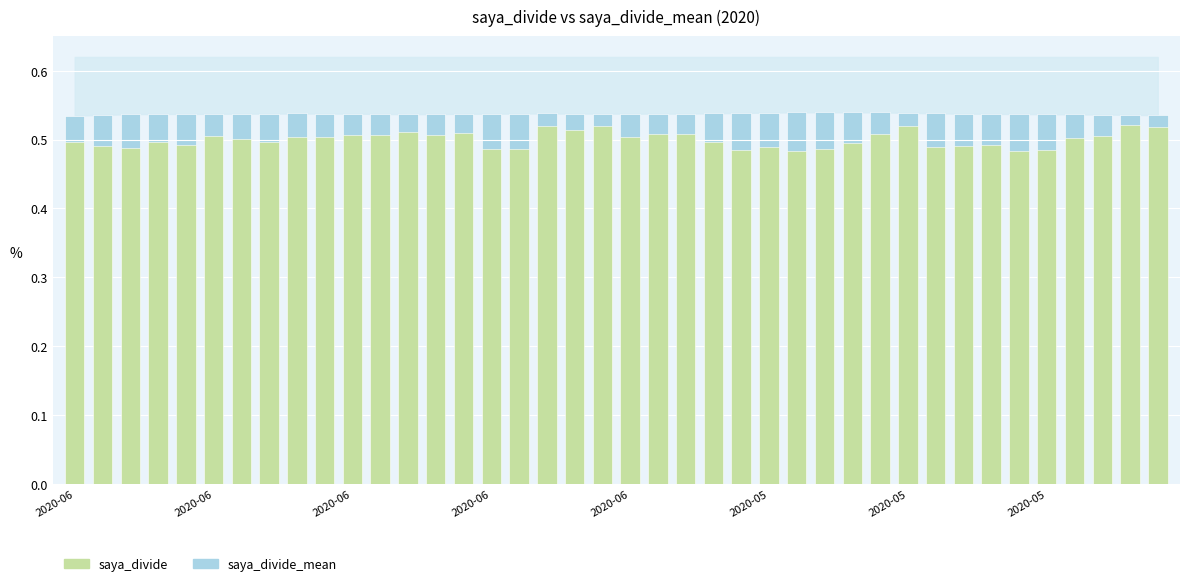

Is it true that saya_divide equals 0.5 at 2020-06?

True